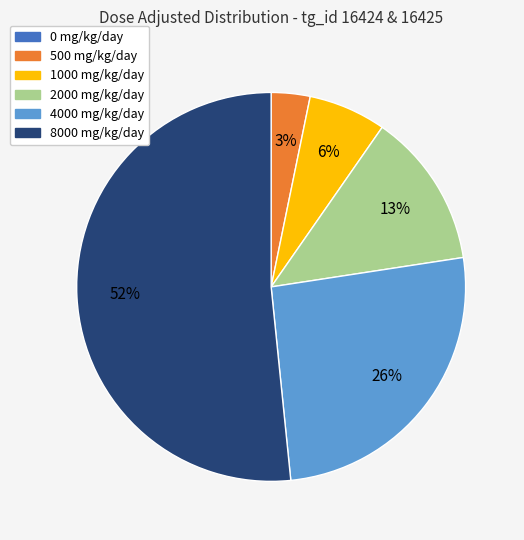

To the nearest percent, what is the average slice percentage?

17%